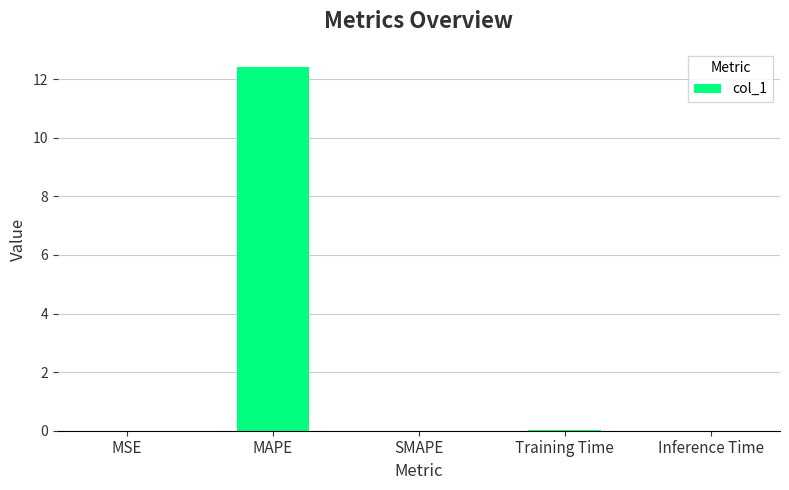

What is the sum of all values?

12.5